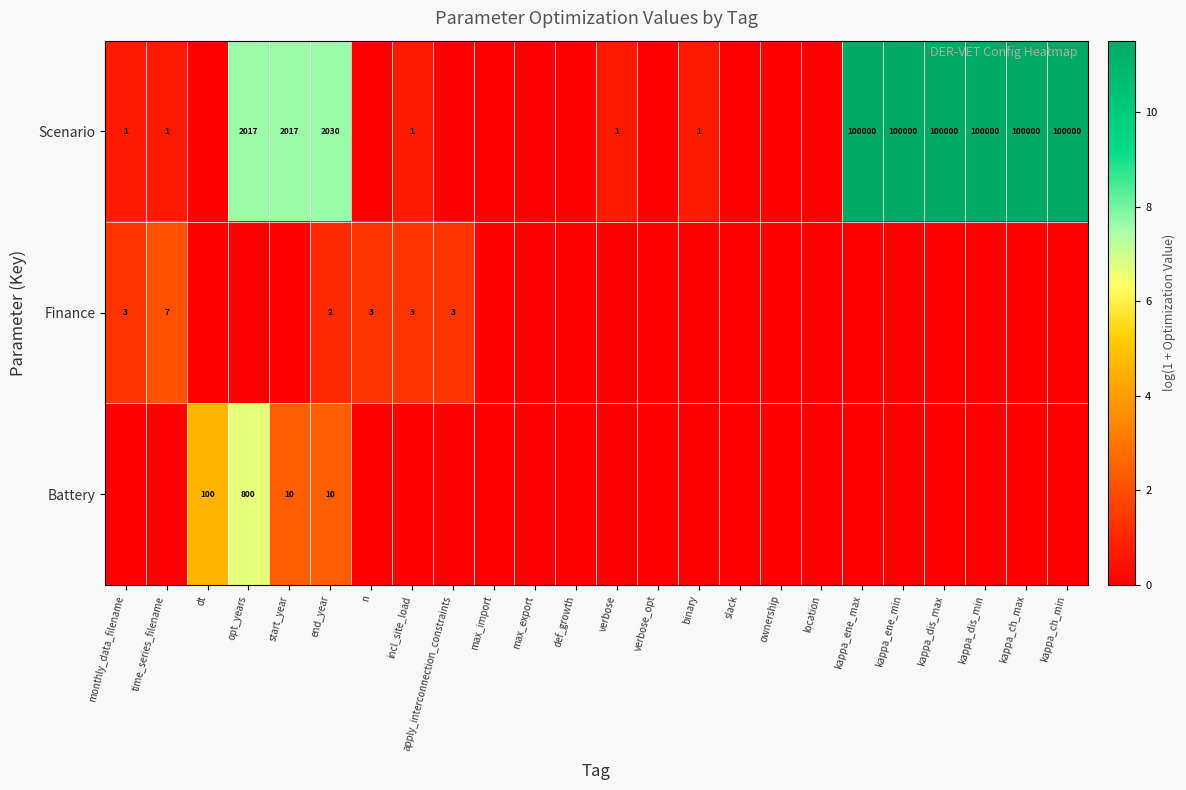

Is it true that Scenario equals 2017 at start_year?

True